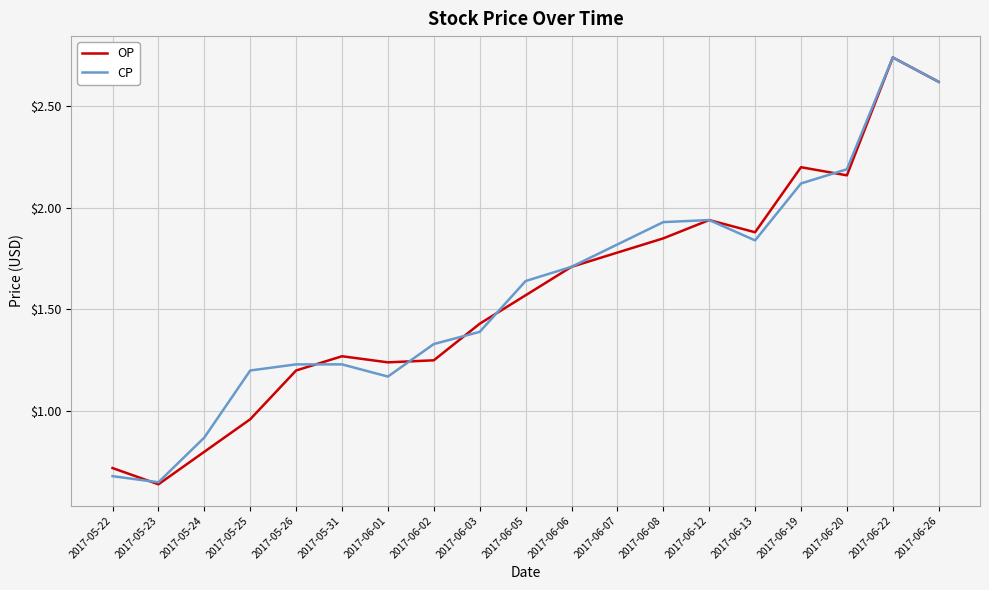

Is it true that OP equals 1.2 at 2017-06-02?

True